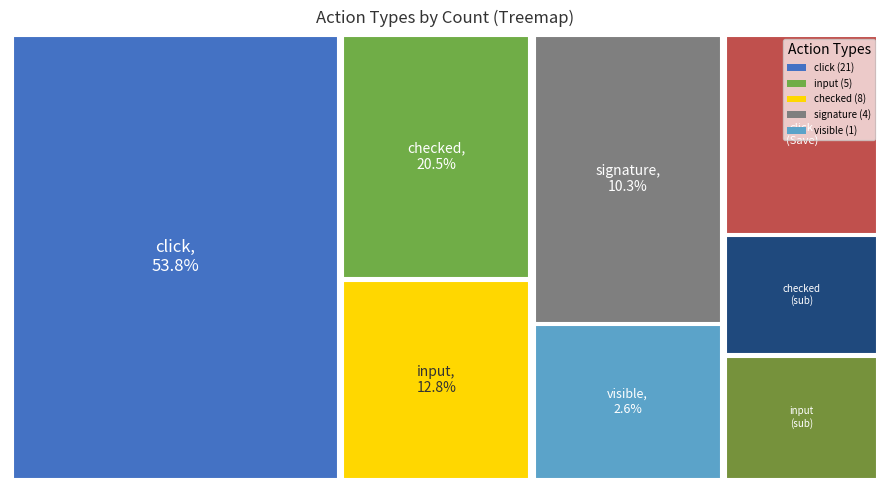

To the nearest percent, what is the average slice percentage?

20%